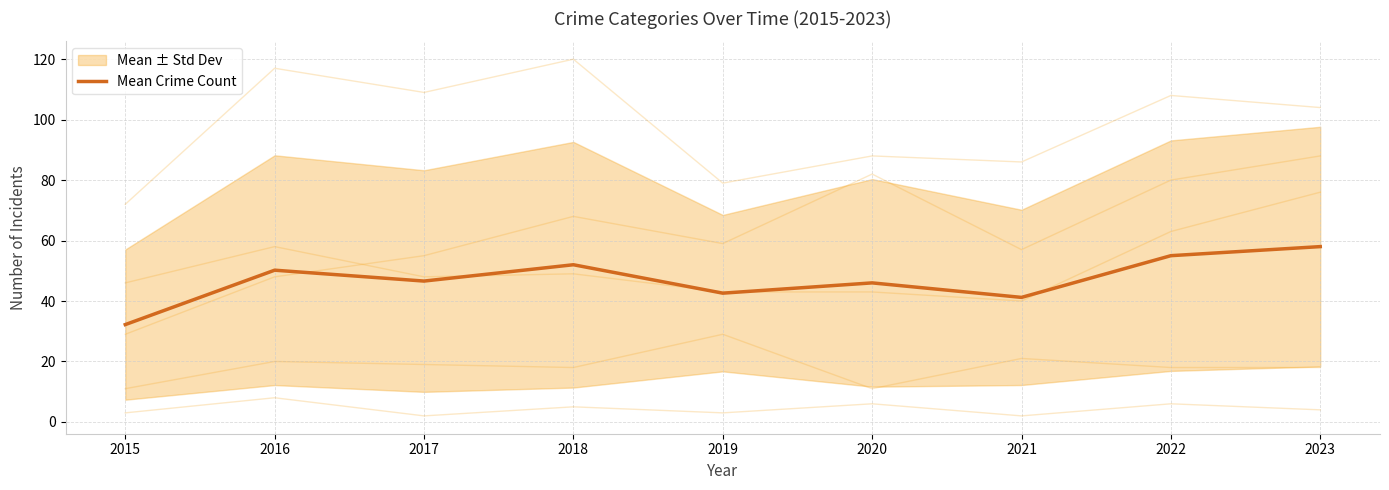

What is the ratio of the value at 2020 to the value at 2022?

0.8